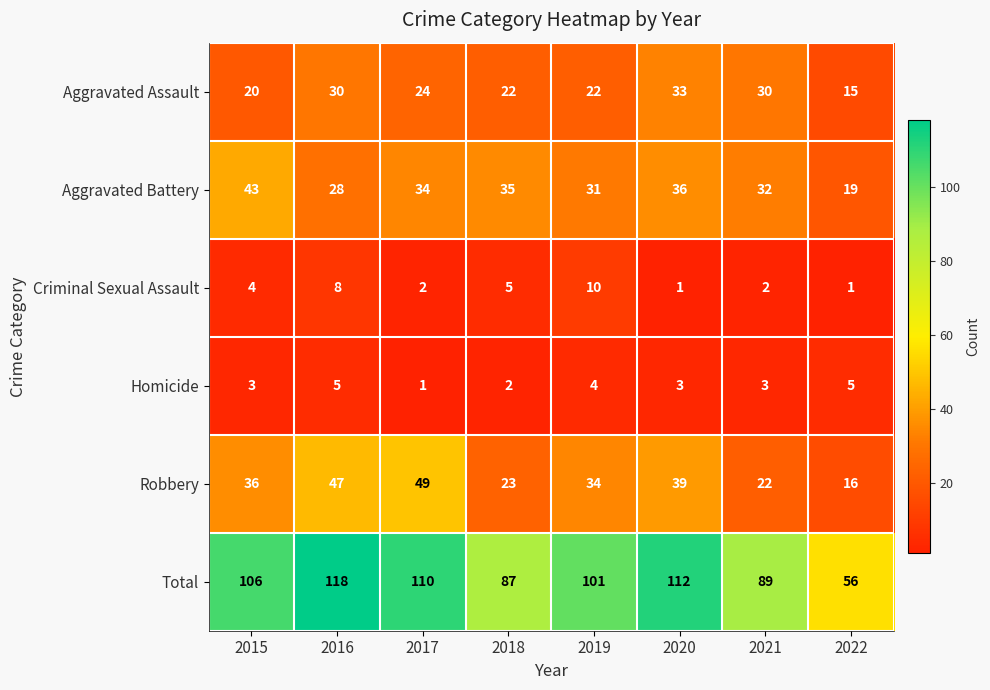

Where is Criminal Sexual Assault nearest to the value 5?

2018